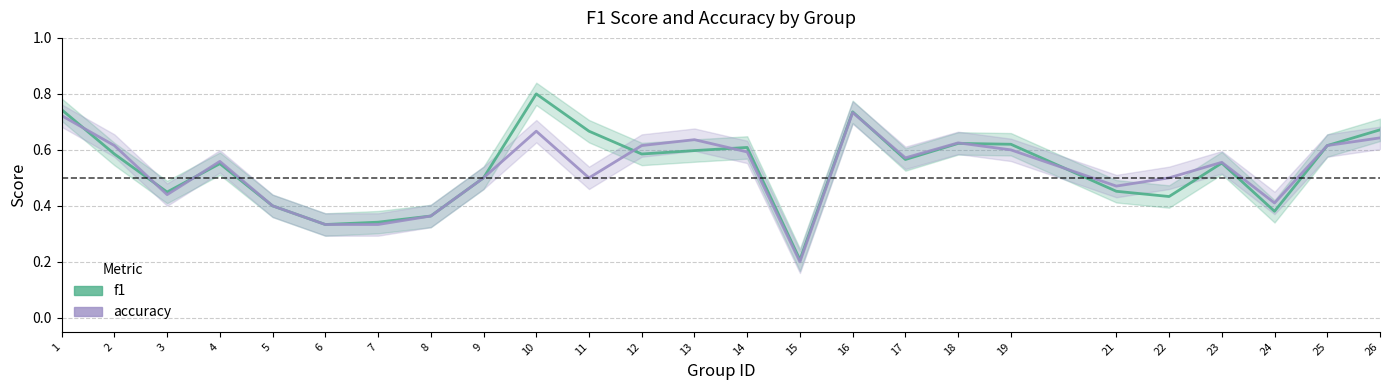

In accuracy, how many points are lower than both neighbors (excluding endpoints)?

6